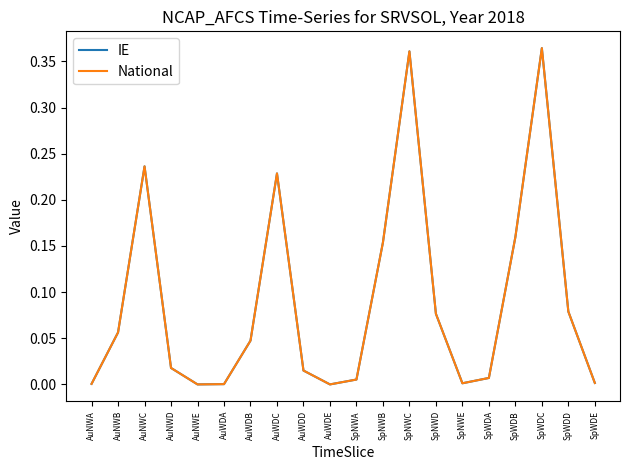

True or false: National has a value of 0.0 at SpNWA.

False